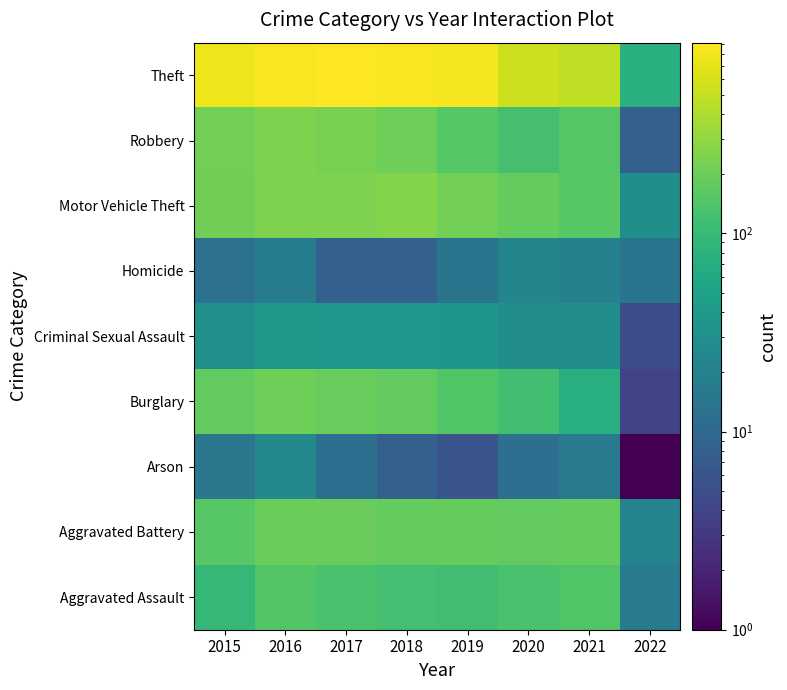

Rank the series by their maximum value, from lowest to highest.

Homicide, Arson, Criminal Sexual Assault, Aggravated Assault, Aggravated Battery, Burglary, Robbery, Motor Vehicle Theft, Theft